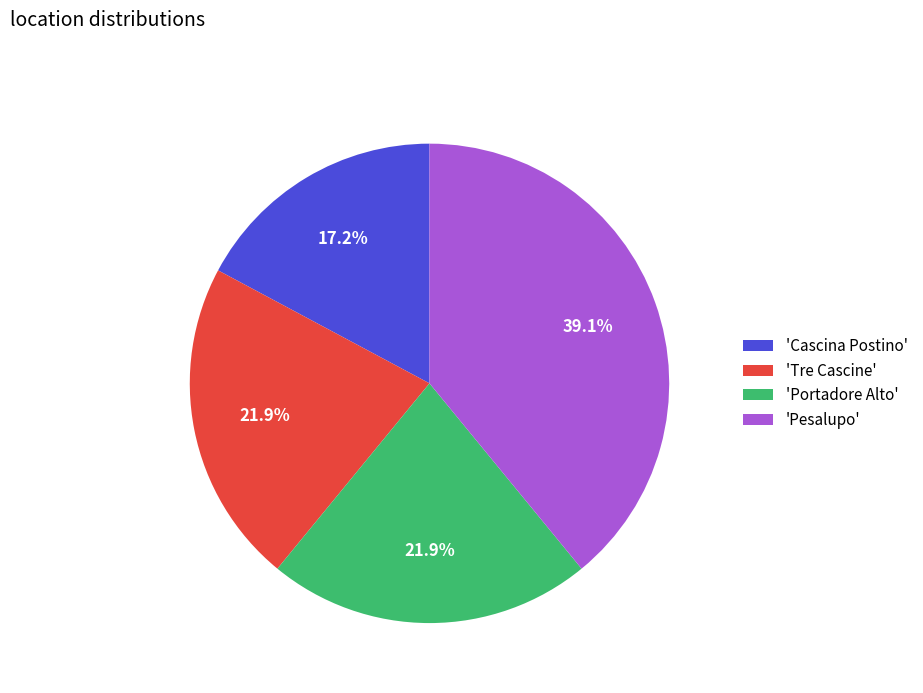

Does 'Portadore Alto' account for over 50% of the chart?

No